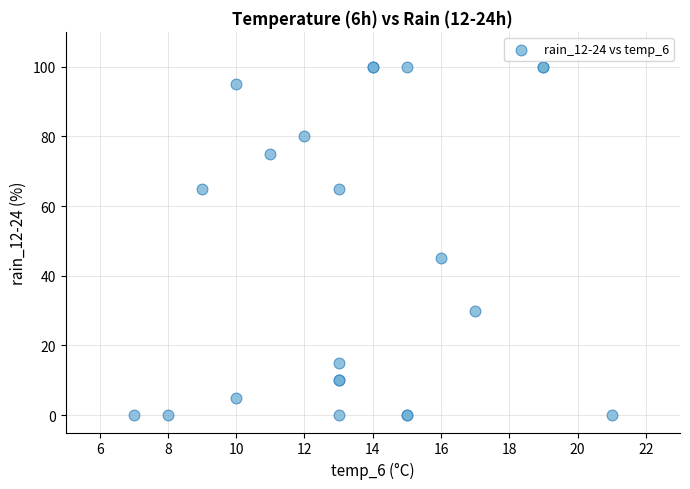

What Y value in the scatter plot is closest to 50?

45